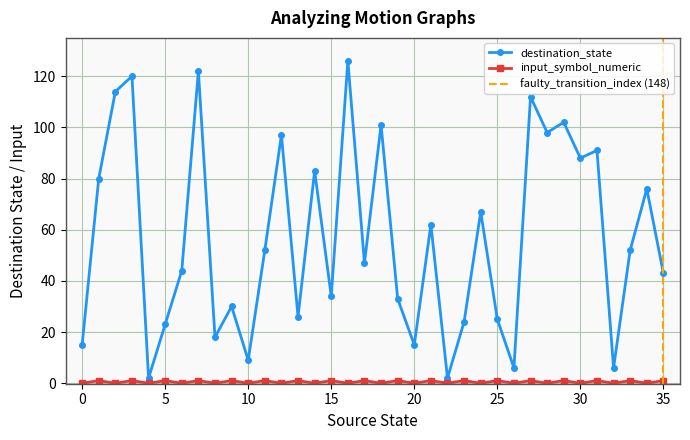

How many values in the destination_state series are below 52?

18